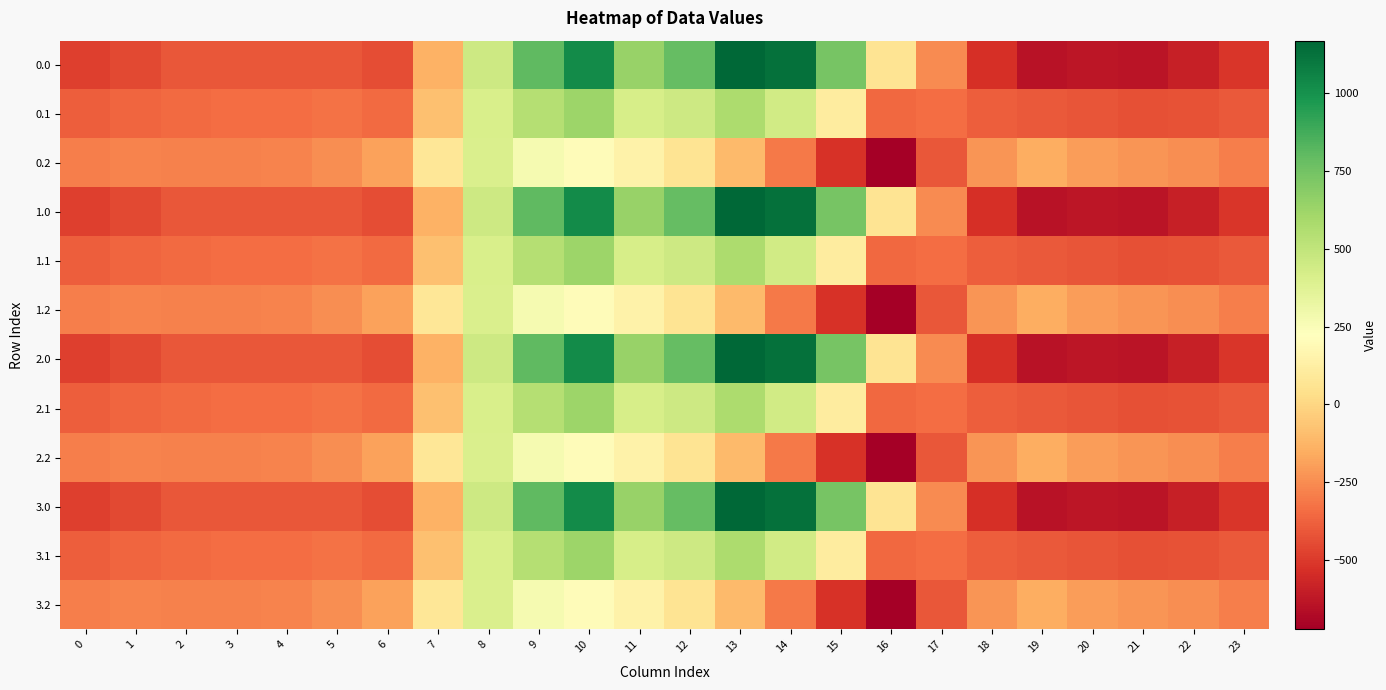

Which has a higher value, 0 or 10?

10